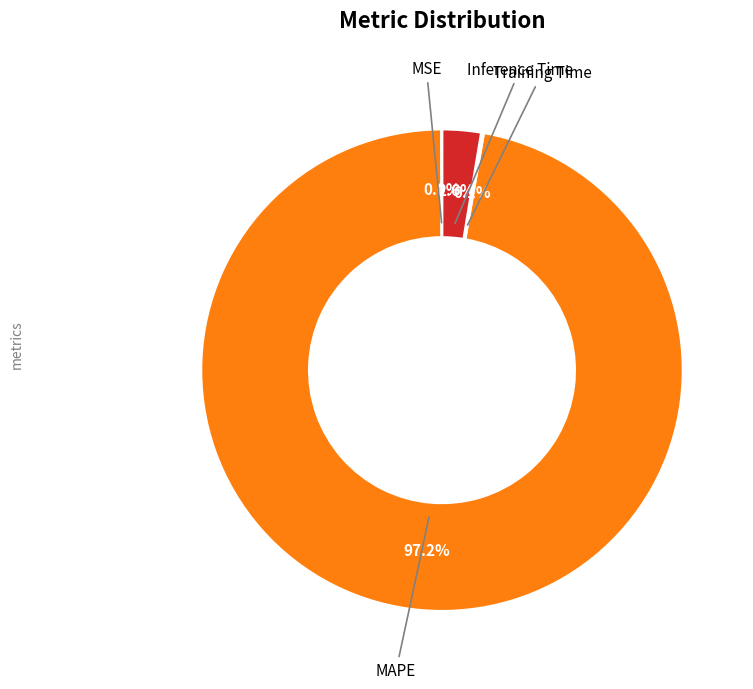

Is there any slice that represents more than half of the pie?

Yes